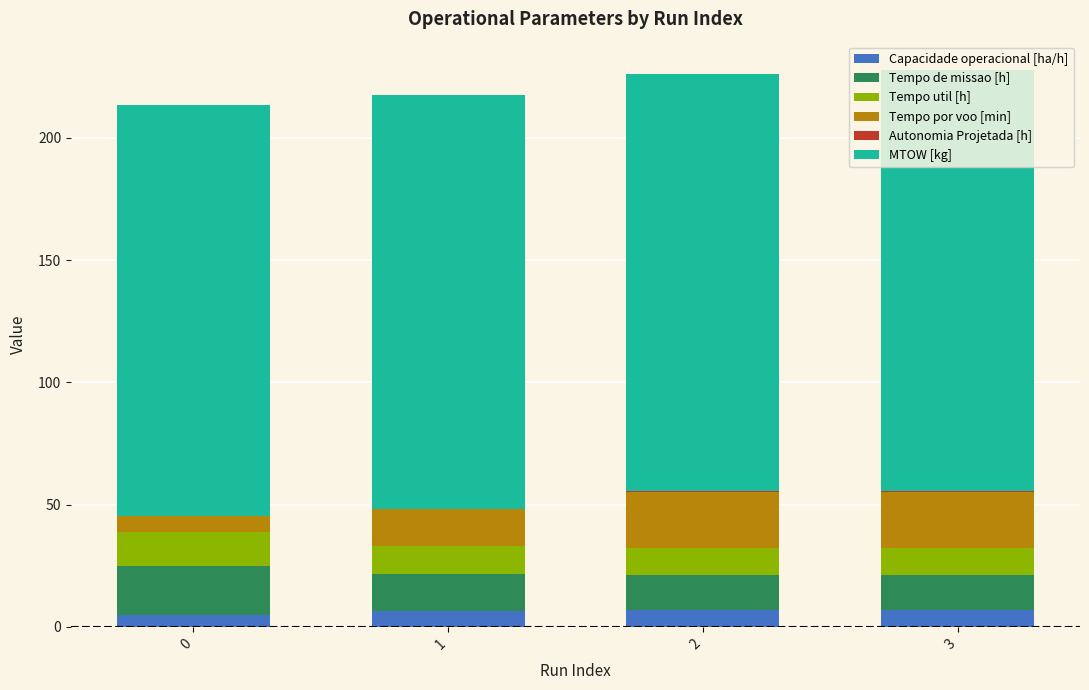

The value of Capacidade operacional [ha/h] at 0 is 5.0. True or false?

True